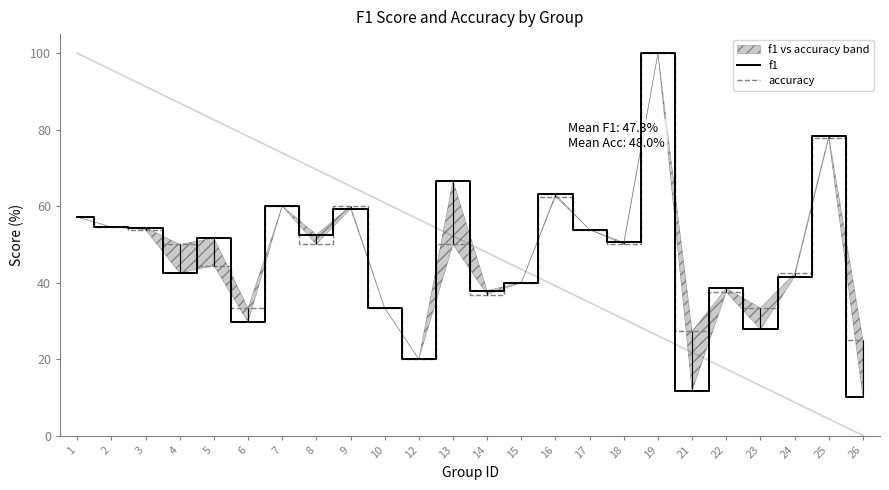

List the series in order of their peak value, highest first.

f1, accuracy